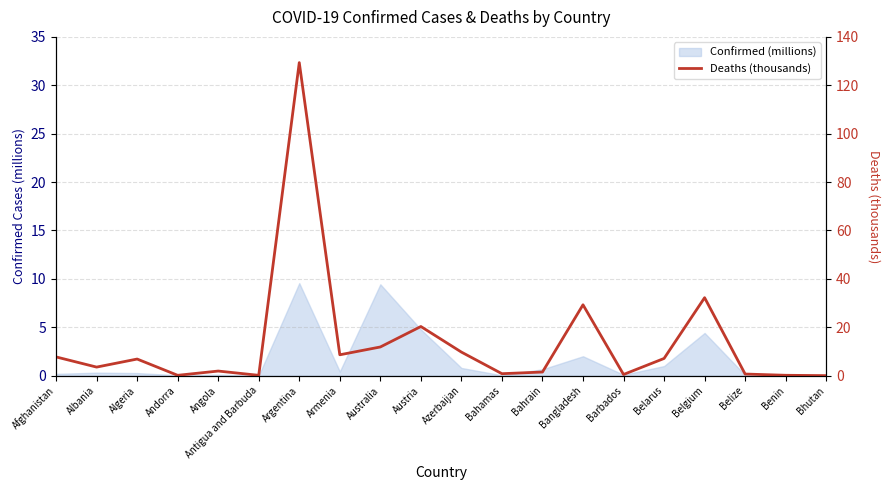

What position from the left is Belgium?

17